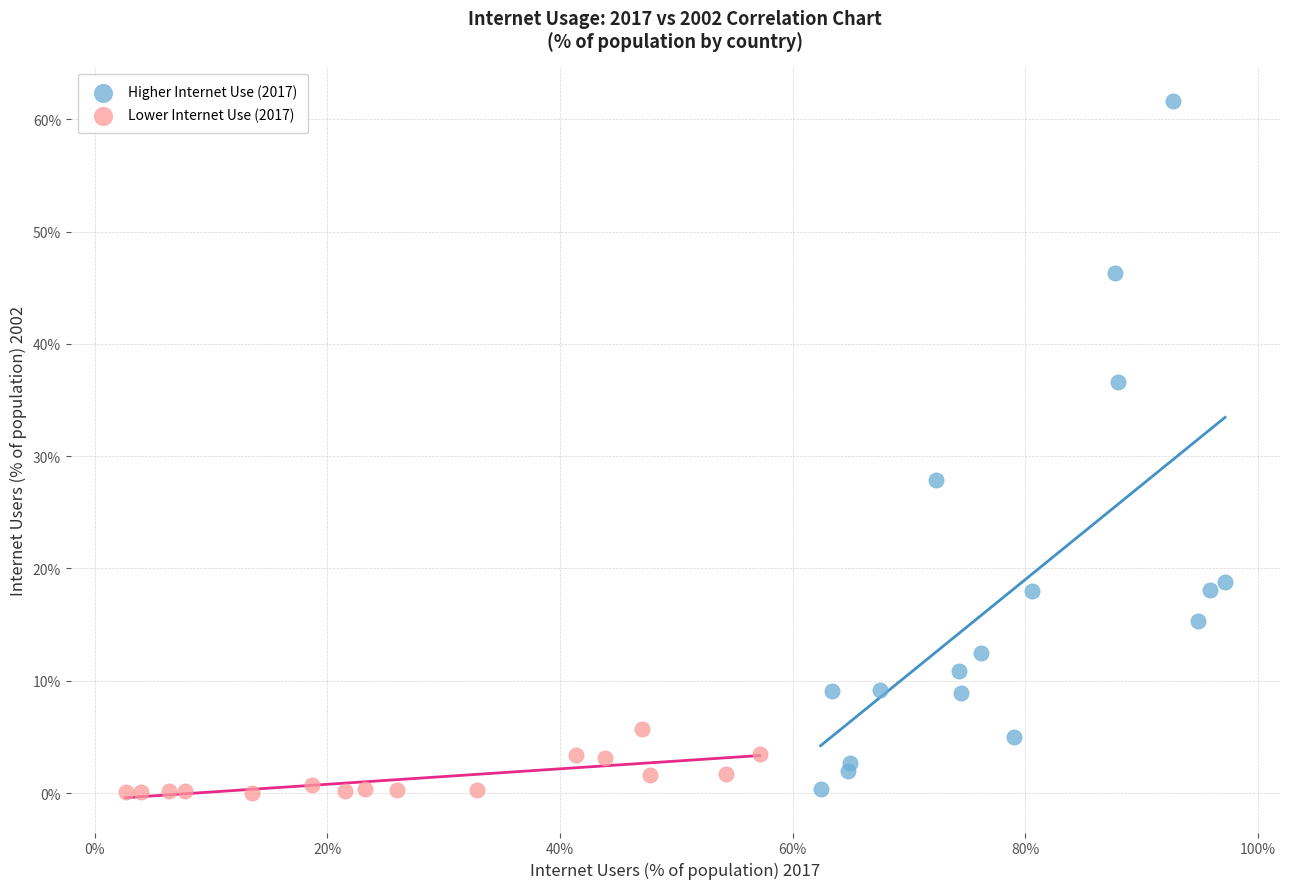

Which series contains the highest Y value?

Higher Internet Use (2017)